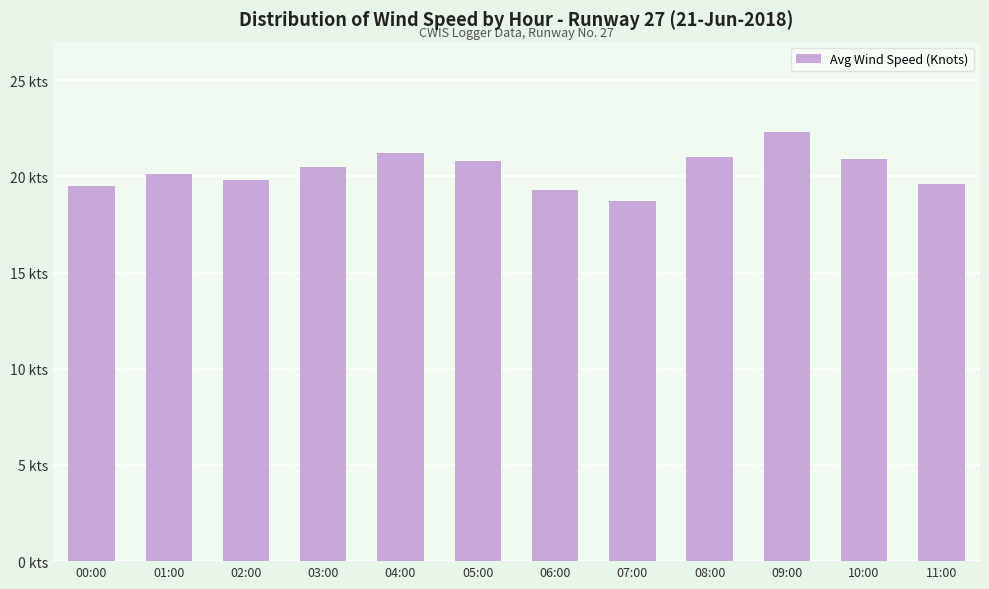

Which category has the highest value across all series?

09:00